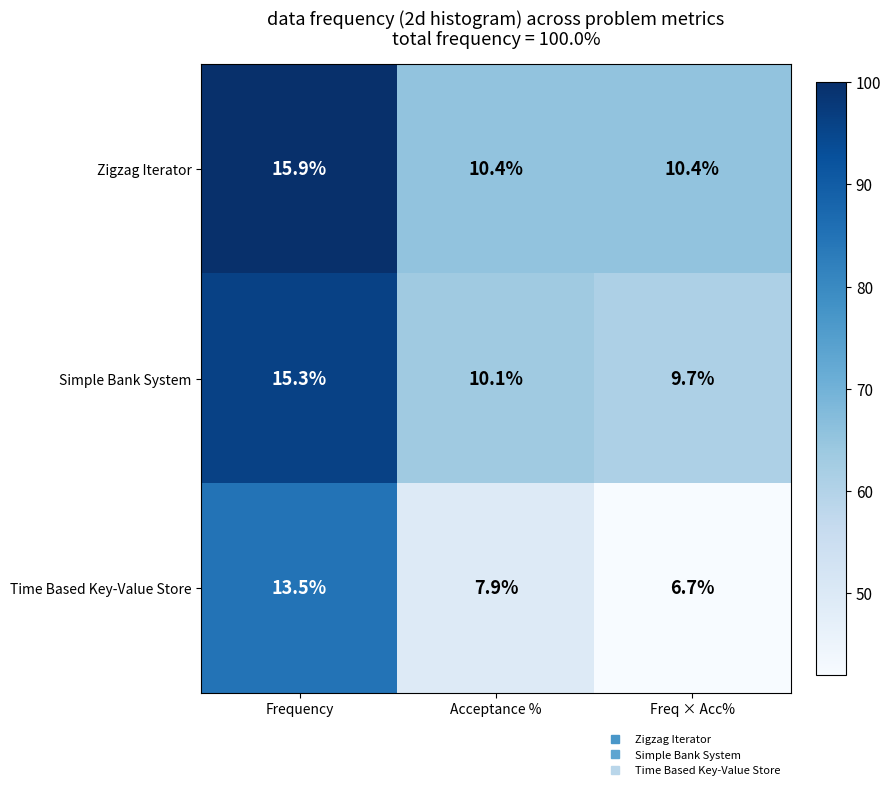

Is it true that Simple Bank System equals 14.9 at Freq × Acc%?

False